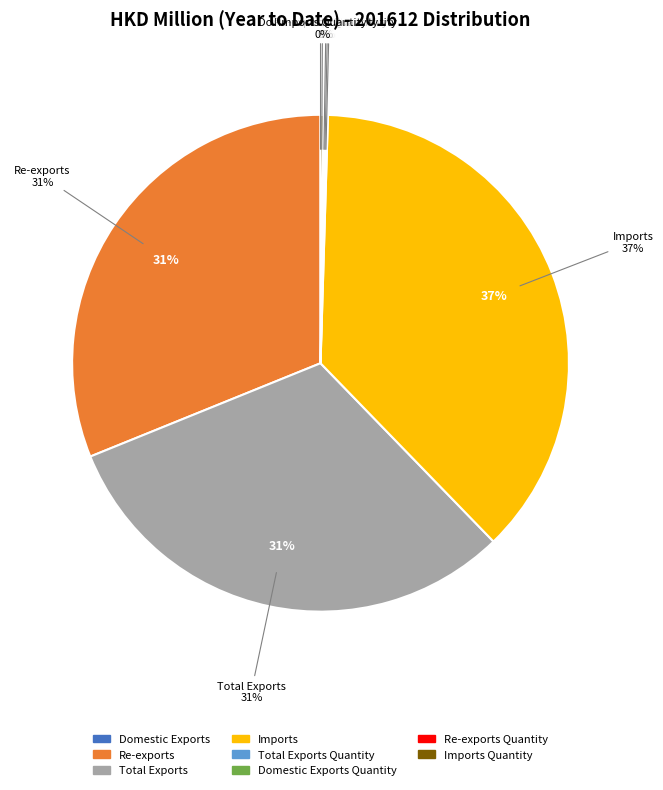

What is the largest slice in the pie chart?

Imports